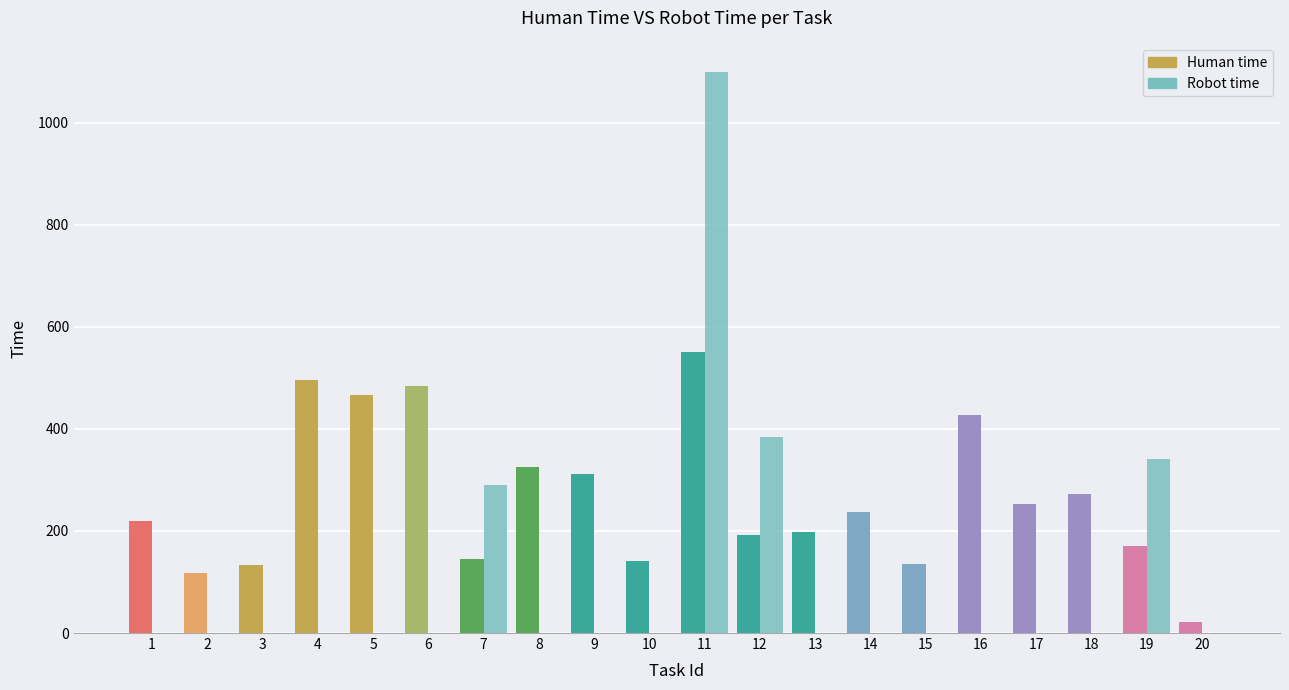

Which series changed the most between 4 and 12?

Robot time